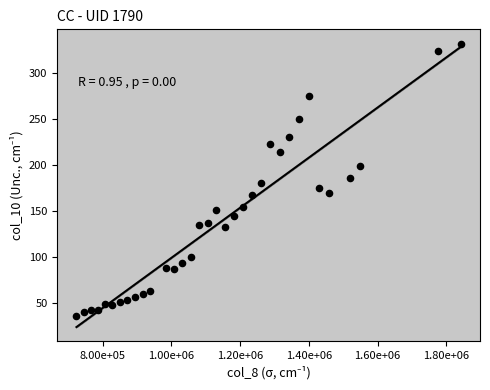

What is the range of Y values (max minus min)?

296.2